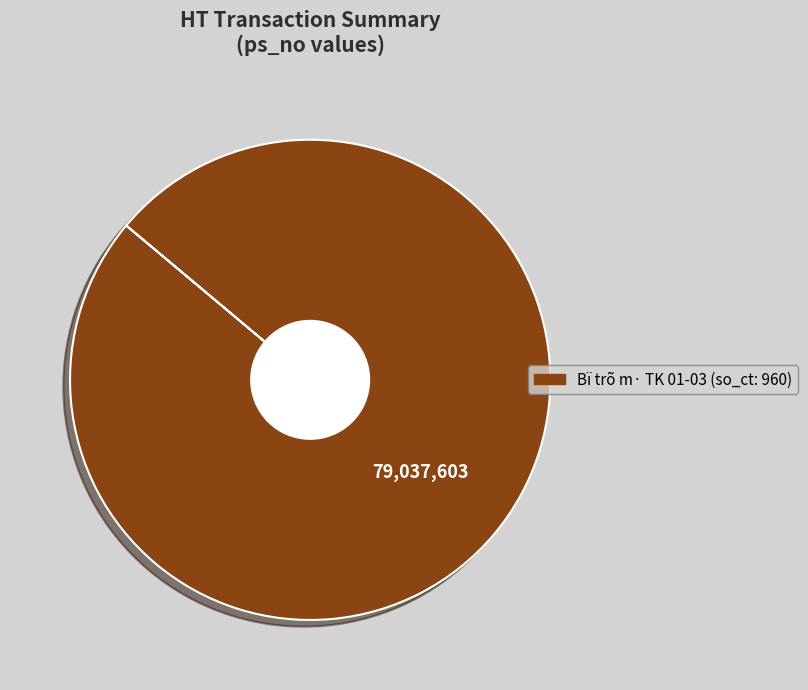

Does any single category account for the majority?

Yes